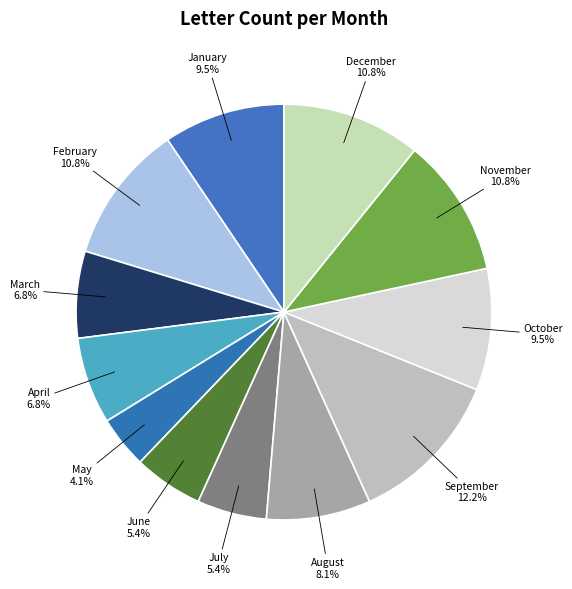

How many slices are in this pie chart?

12